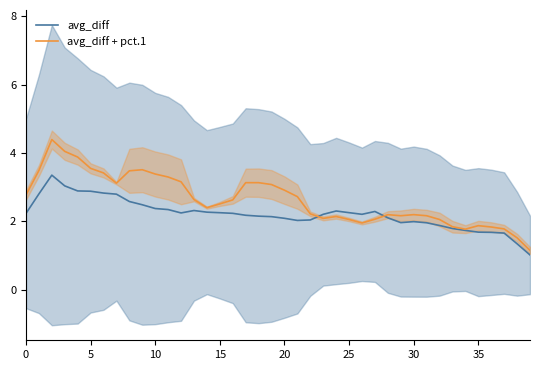

Which series has the largest total across all categories?

avg_diff + pct.1